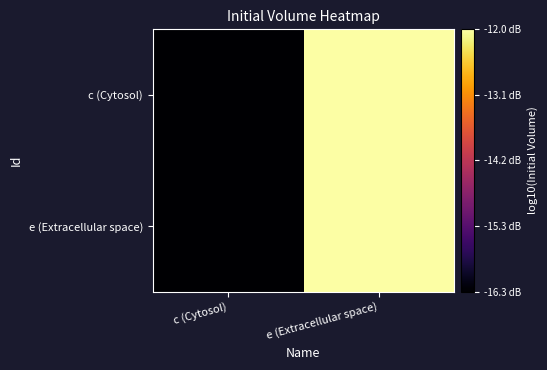

At how many categories does at least one series exceed -14?

1